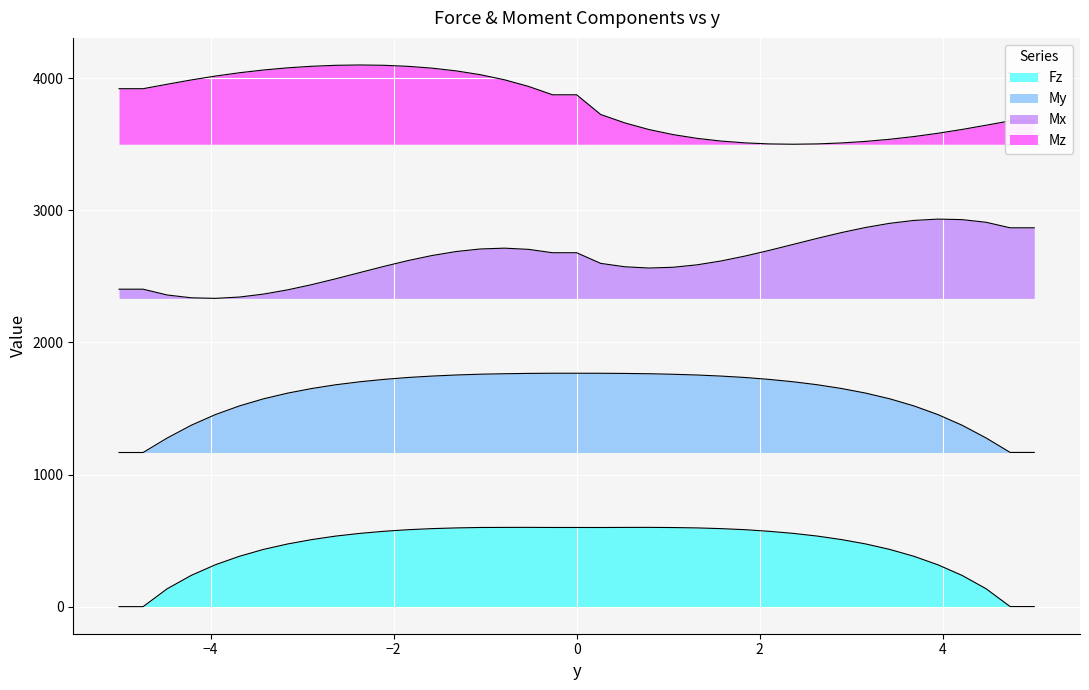

In Mz, how many points are higher than both neighbors (excluding endpoints)?

1